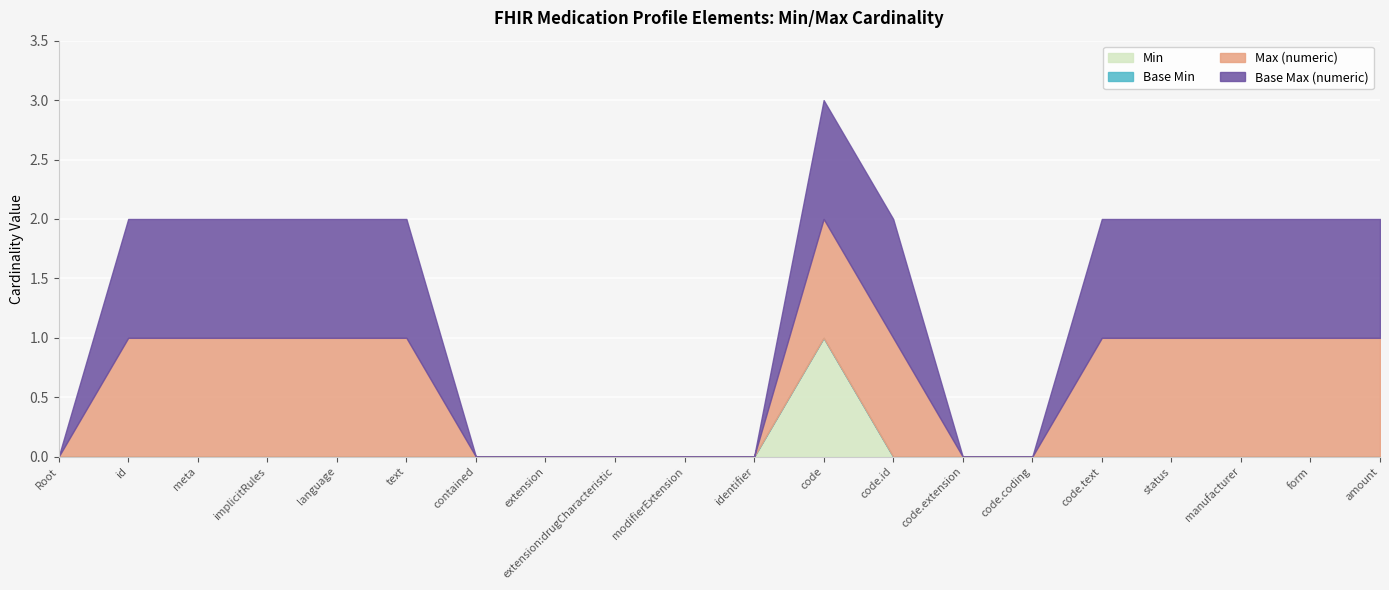

Reading left to right, list all the values displayed in this chart.

Min: 0	0	0	0	0	0	0	0	0	0	0	1	0	0	0	0	0	0	0	0
Base Min: 0	0	0	0	0	0	0	0	0	0	0	0	0	0	0	0	0	0	0	0
Max (numeric): 0	1	1	1	1	1	0	0	0	0	0	1	1	0	0	1	1	1	1	1
Base Max (numeric): 0	1	1	1	1	1	0	0	0	0	0	1	1	0	0	1	1	1	1	1